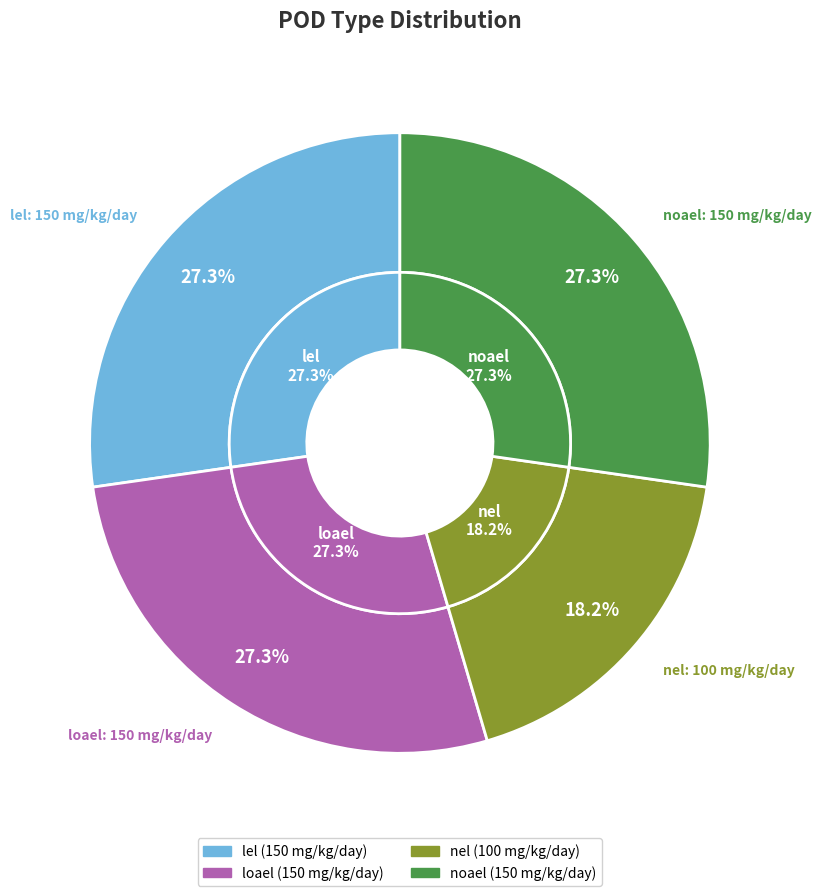

To the nearest percent, what is the combined percentage of noael and loael?

55%